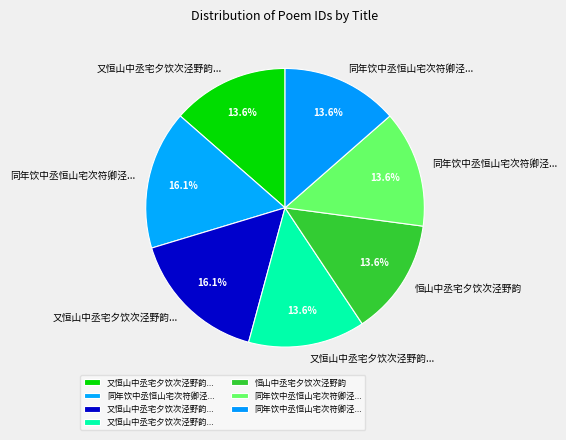

What is the largest slice in the pie chart?

又恒山中丞宅夕饮次泾野韵七言绝句二首